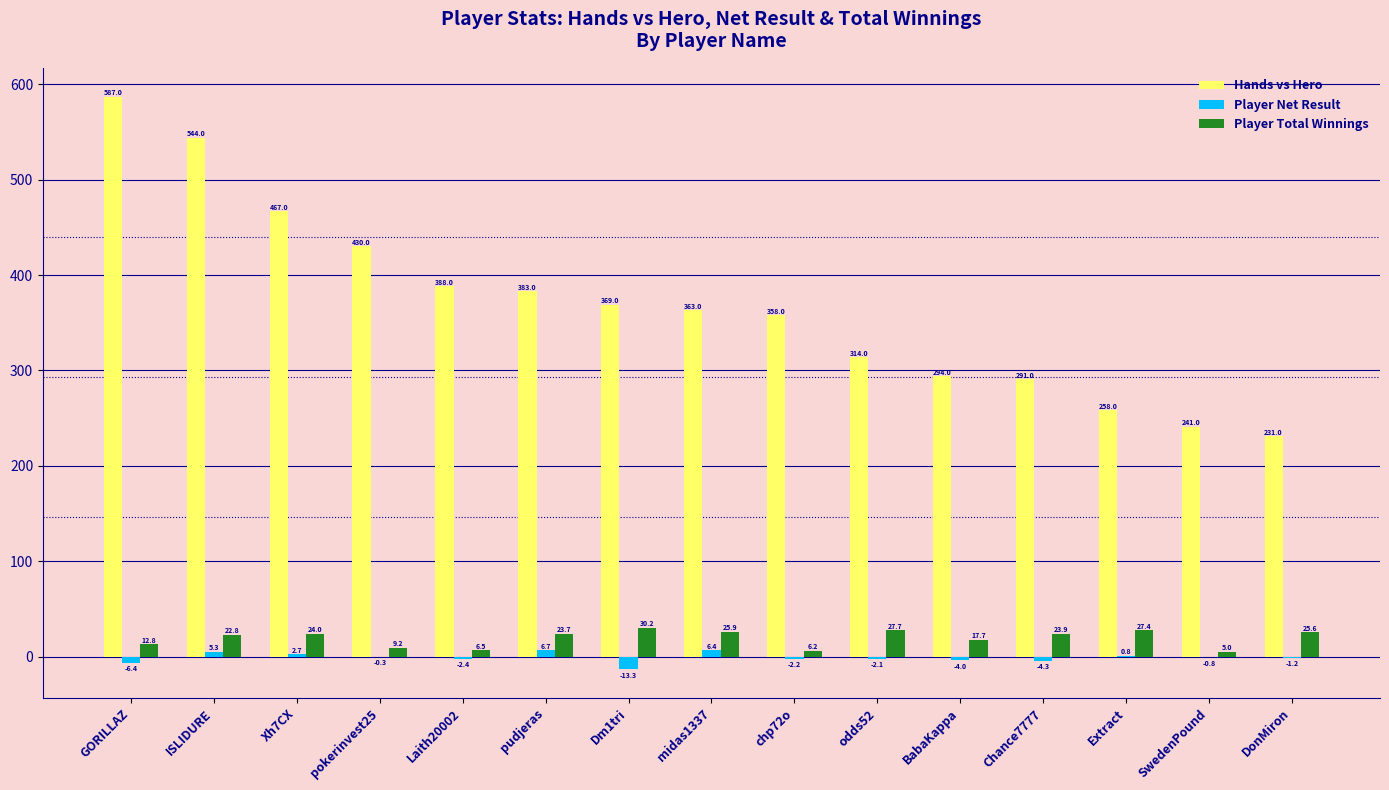

Which series has the widest spread of values?

Hands vs Hero